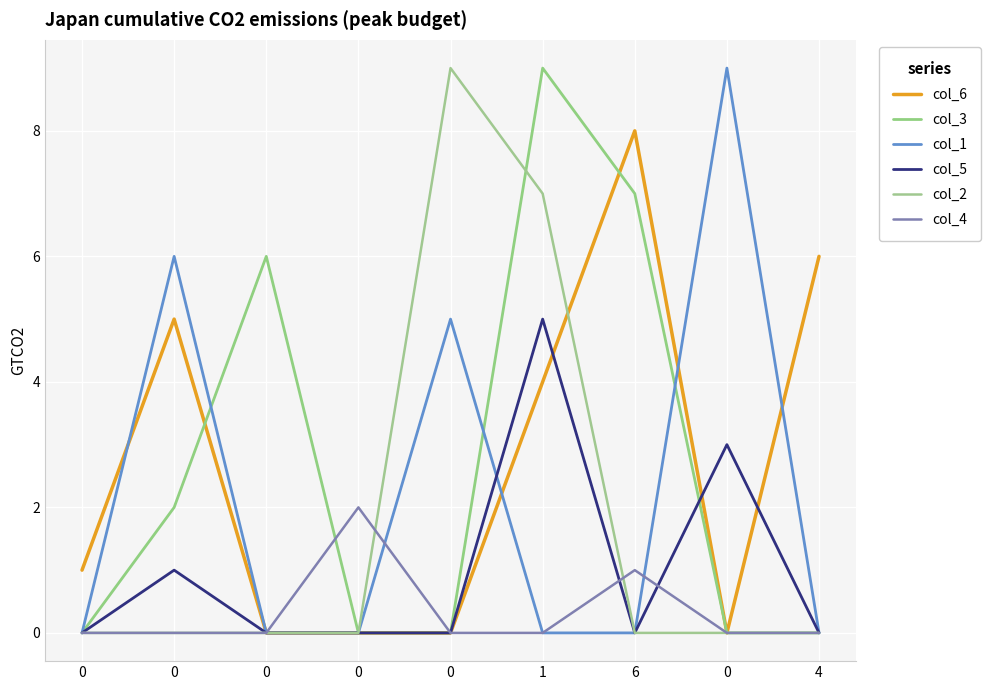

True or false: col_1 has a value of 9 at 0.

True